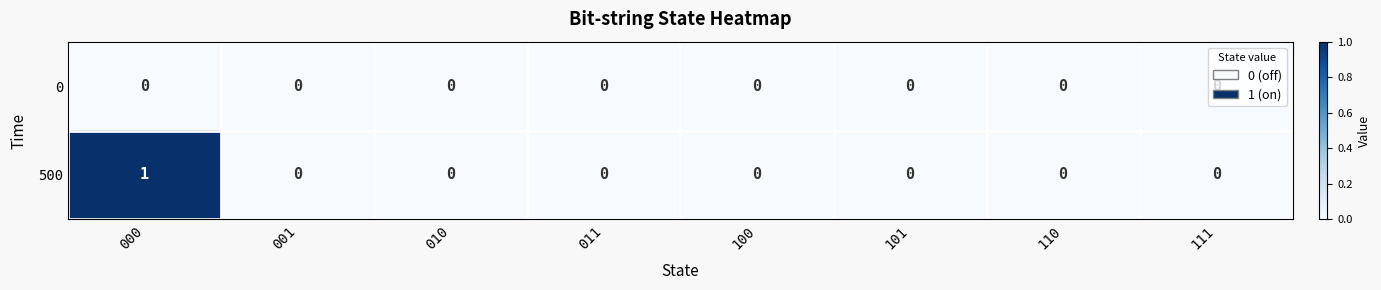

Rank the series by their average value, from lowest to highest.

0, 500